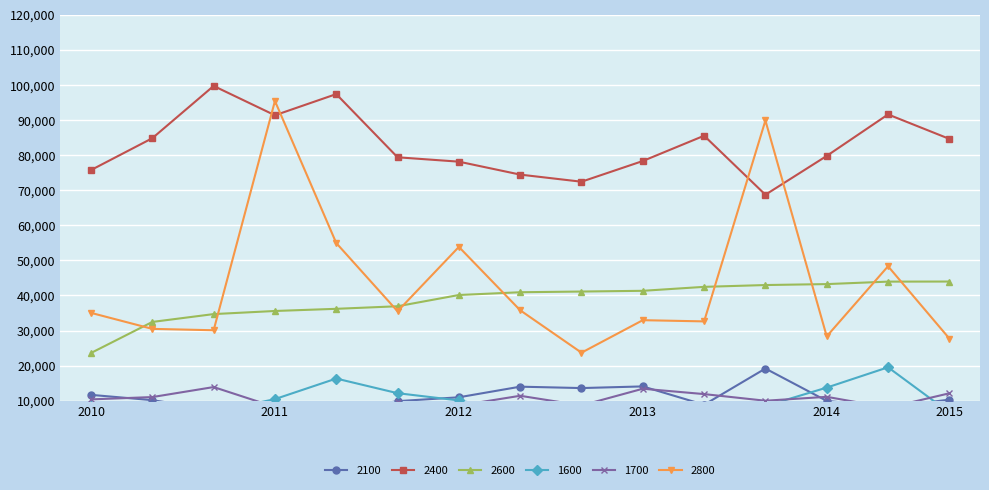

After their last crossing, which series has the higher values: 2600 or 2800?

2600